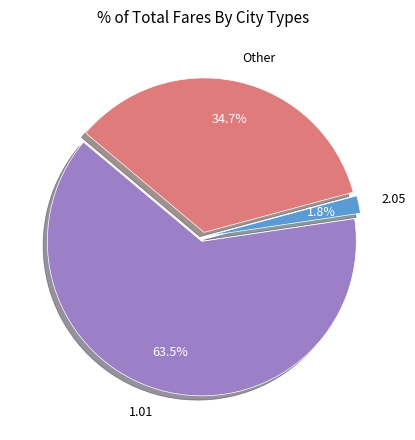

Is 1.01 the majority of the pie?

Yes